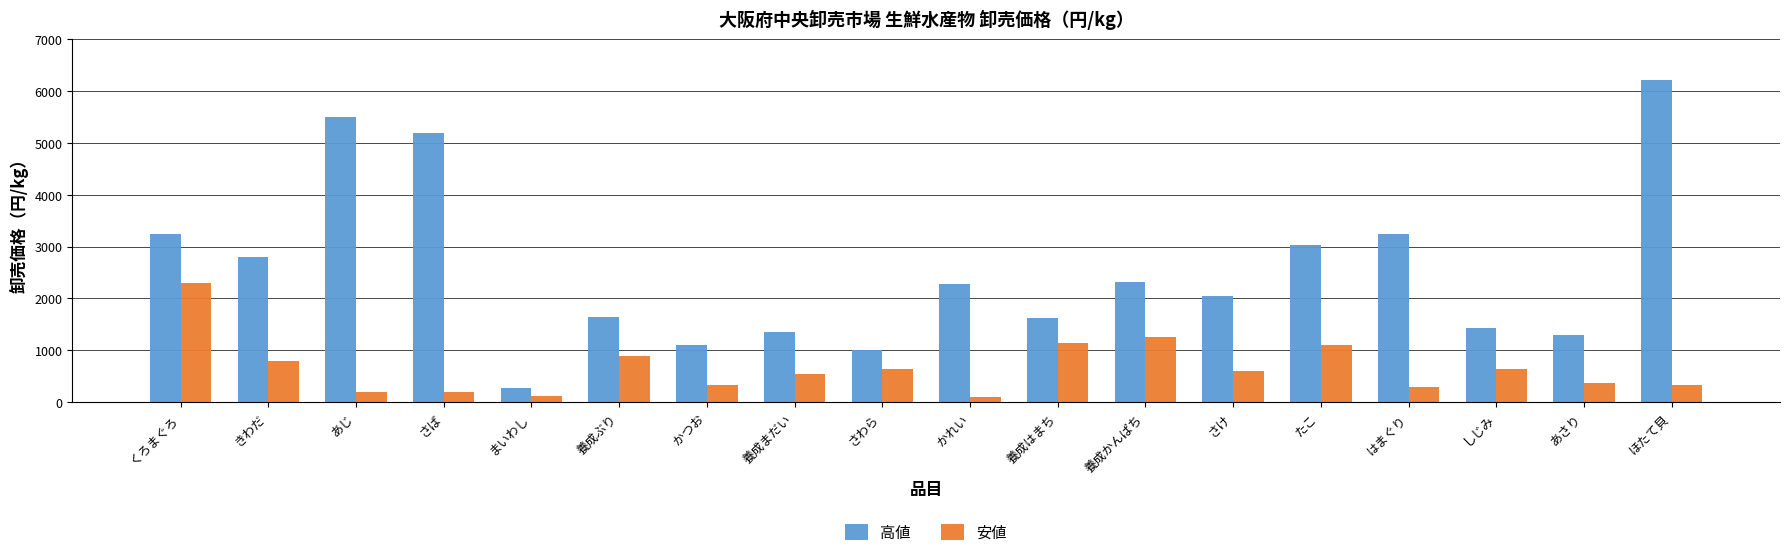

List the series in order of their peak value, lowest first.

安値, 高値